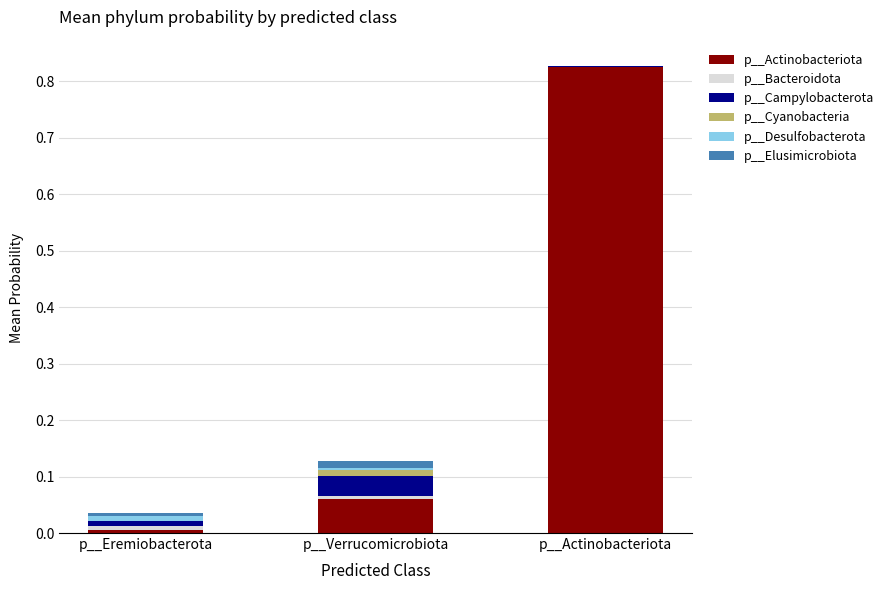

Between p__Eremiobacterota and p__Actinobacteriota, which series saw the biggest shift?

p__Actinobacteriota